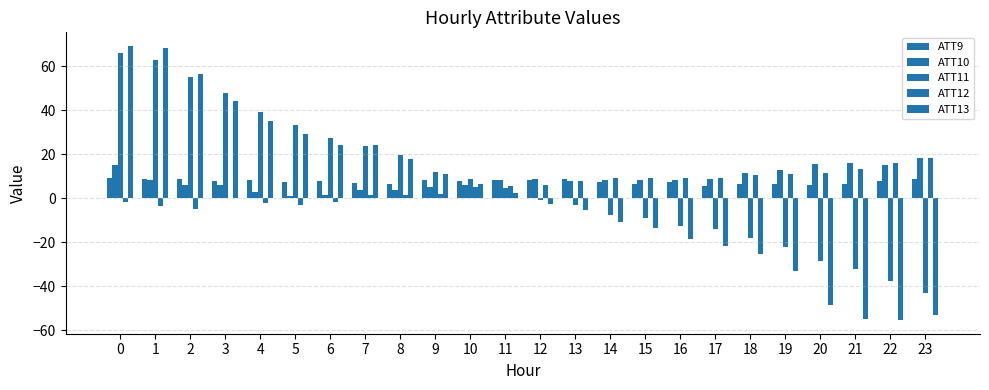

How many series are shown in this chart?

5